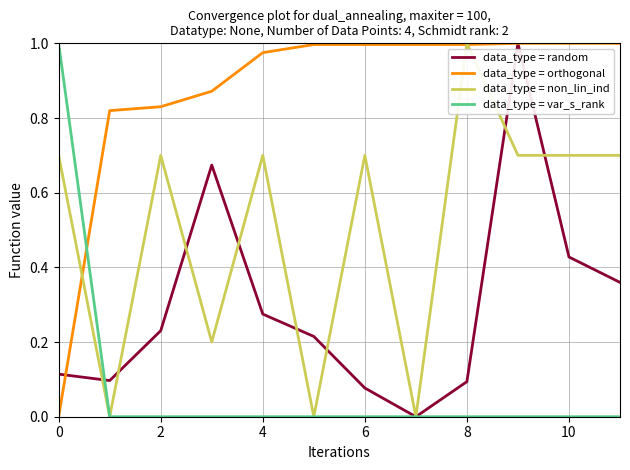

Which series has the largest total across all categories?

data_type = orthogonal